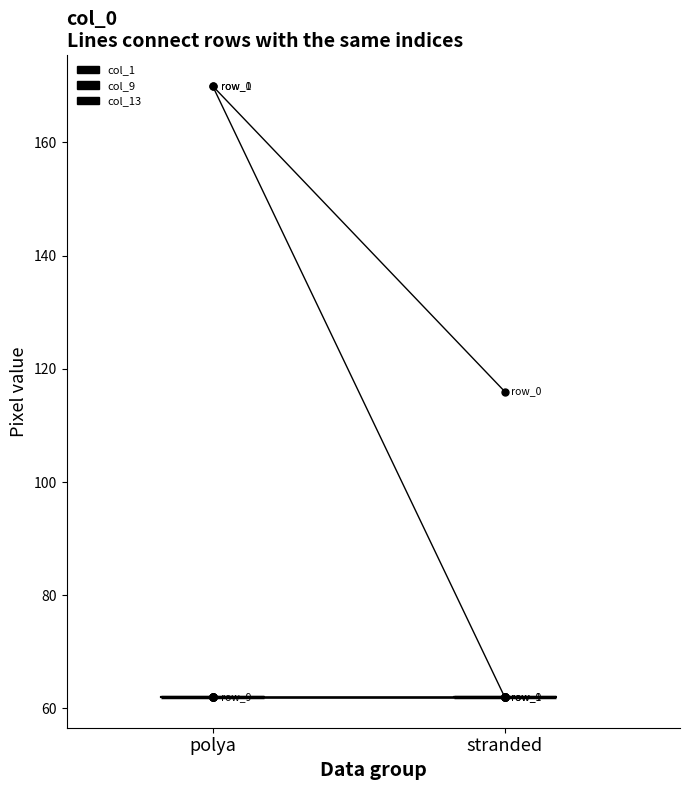

What is the value of the col_13 point at the 2nd from the left?

62